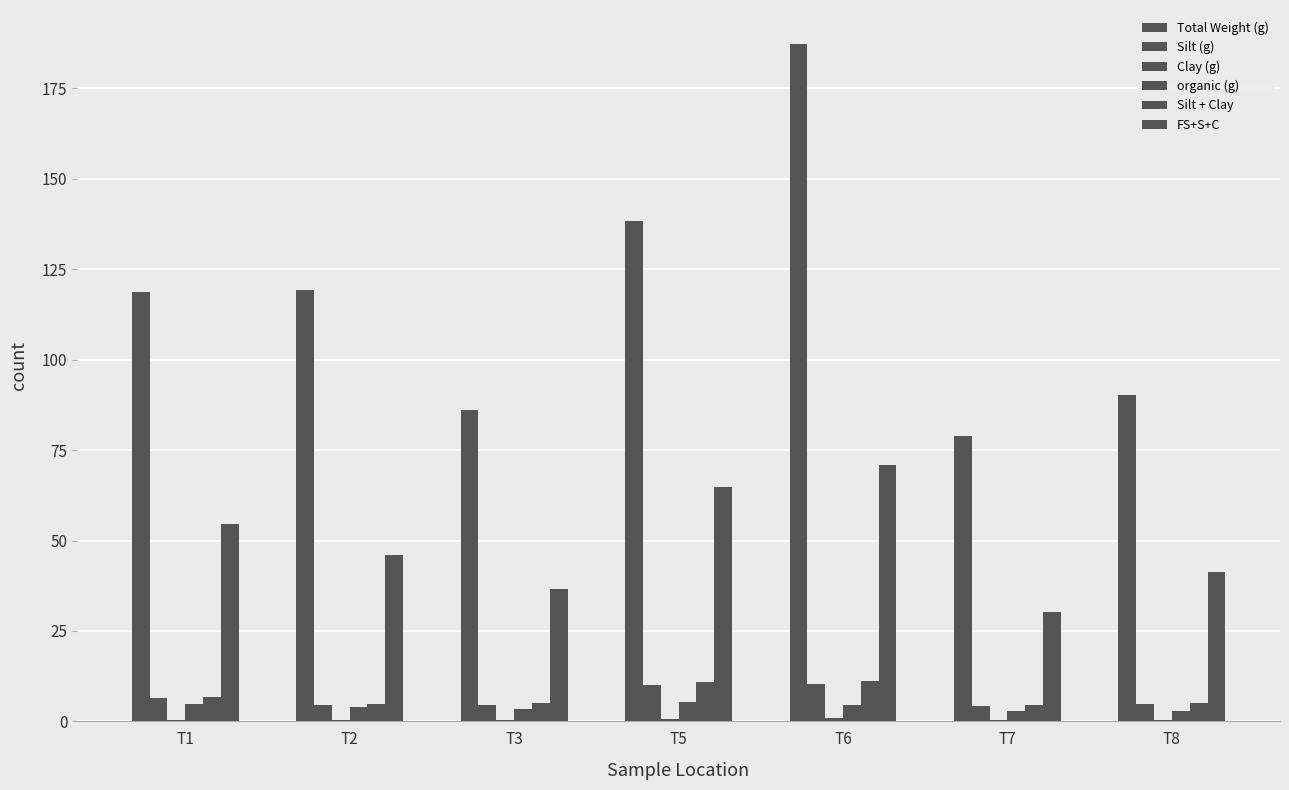

How many data points in Silt + Clay are less than 5?

3